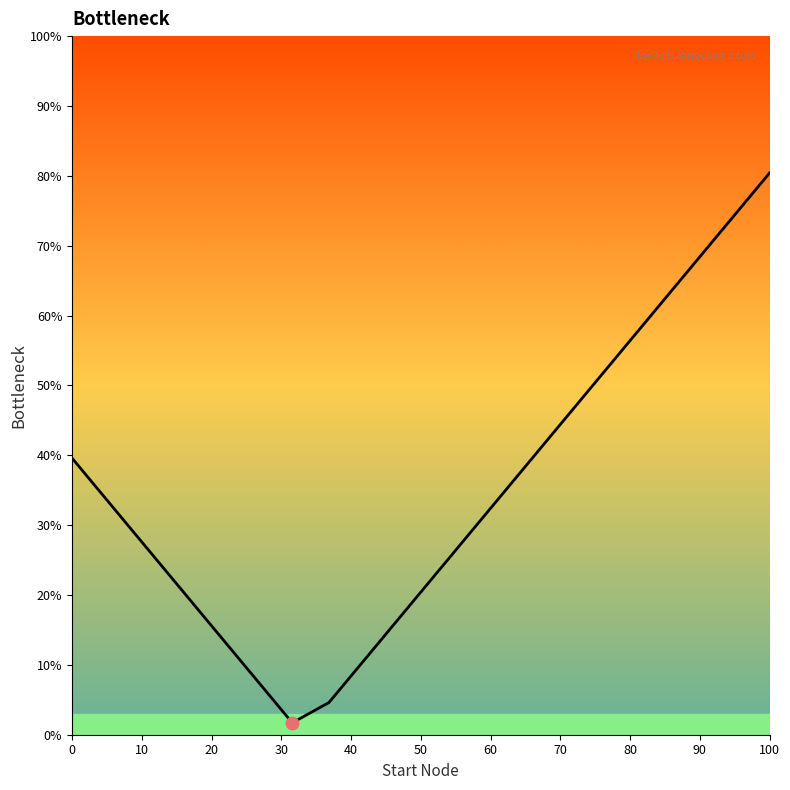

What is the difference between the maximum and minimum values?

78.7